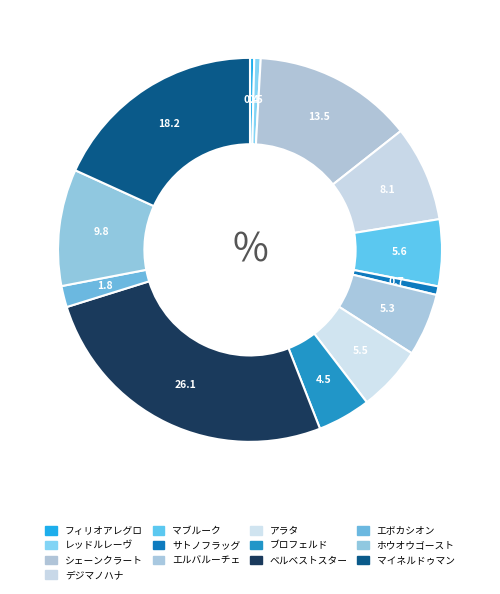

To the nearest percent, what is the difference between the レッドルレーヴ and デジマノハナ slice percentages?

8%